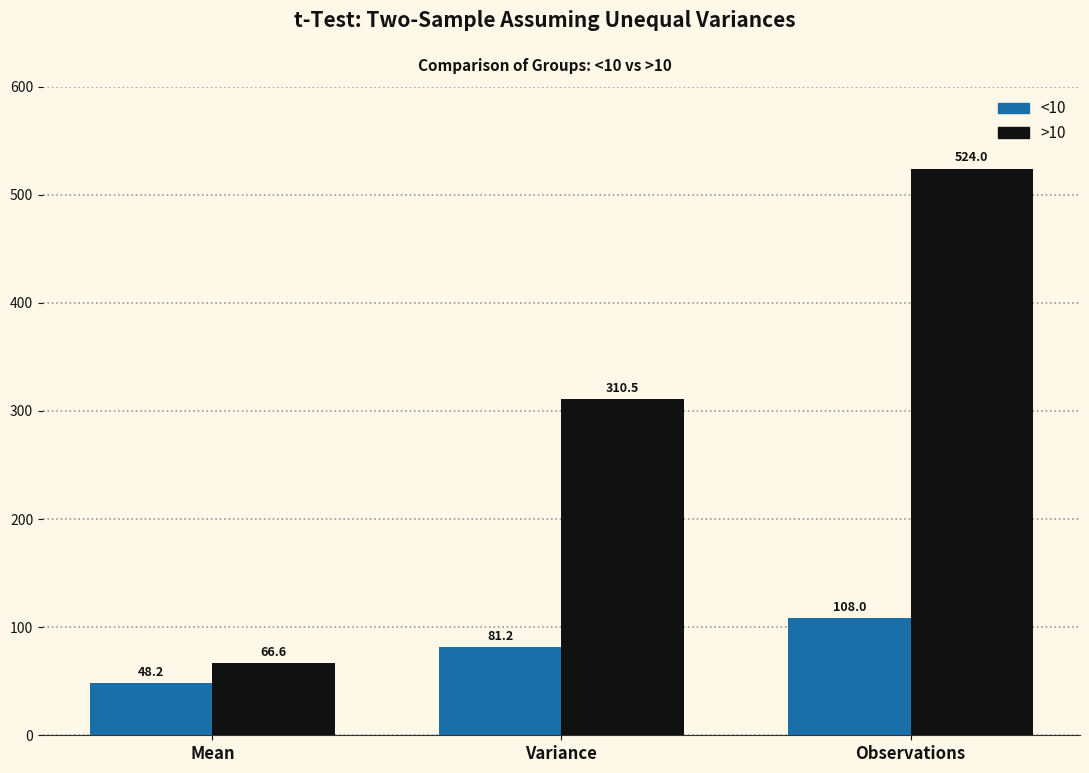

What is the label of the 2nd bar from the left?

Variance